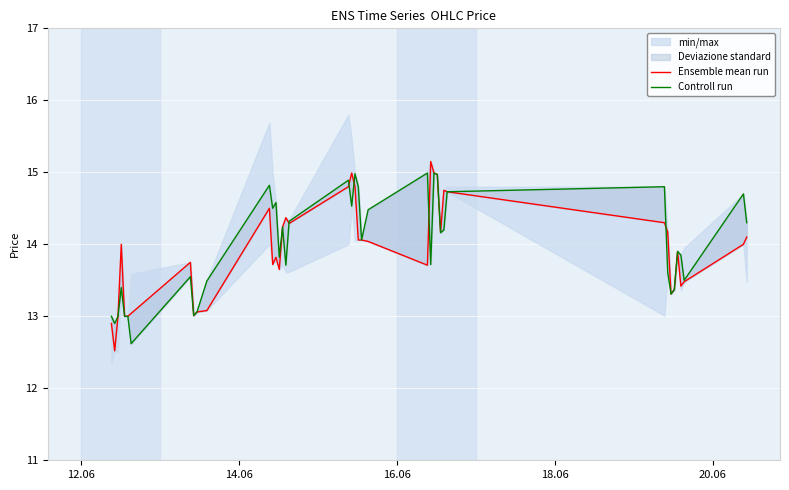

Which series has the largest range (max minus min)?

Ensemble mean run